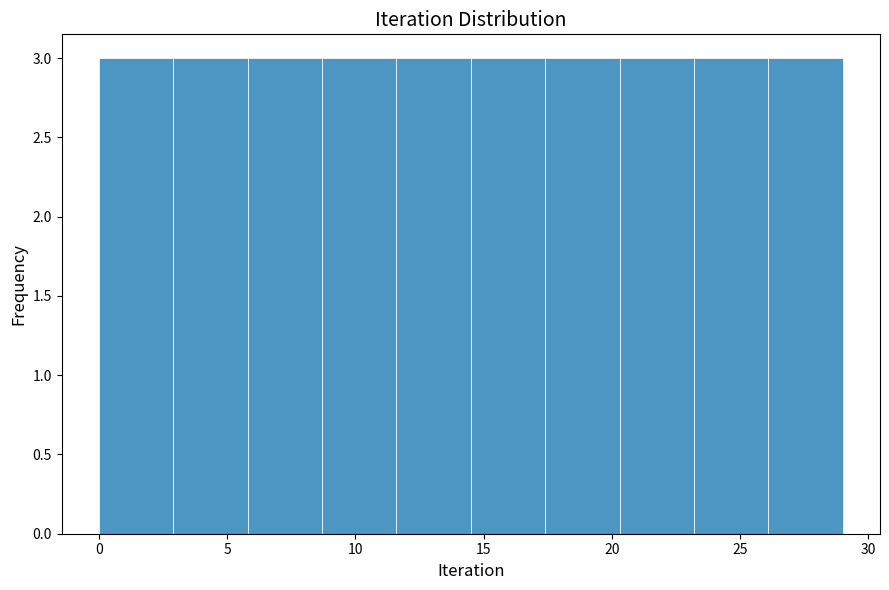

What is the height of the bar covering 0.0 to 2.9 on the x-axis? Neither the bar edges nor the heights are printed on the chart, so give them approximately, as read against the axes.

3